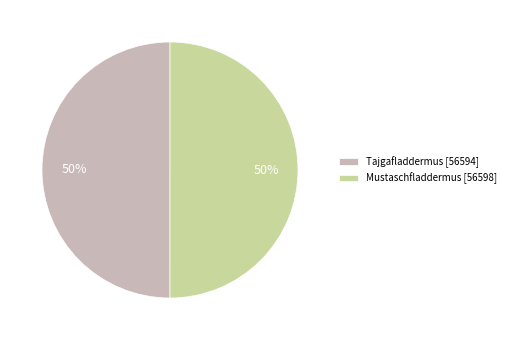

Approximately how many times larger is the value at Tajgafladdermus [56594] compared to Mustaschfladdermus [56598]?

1.0